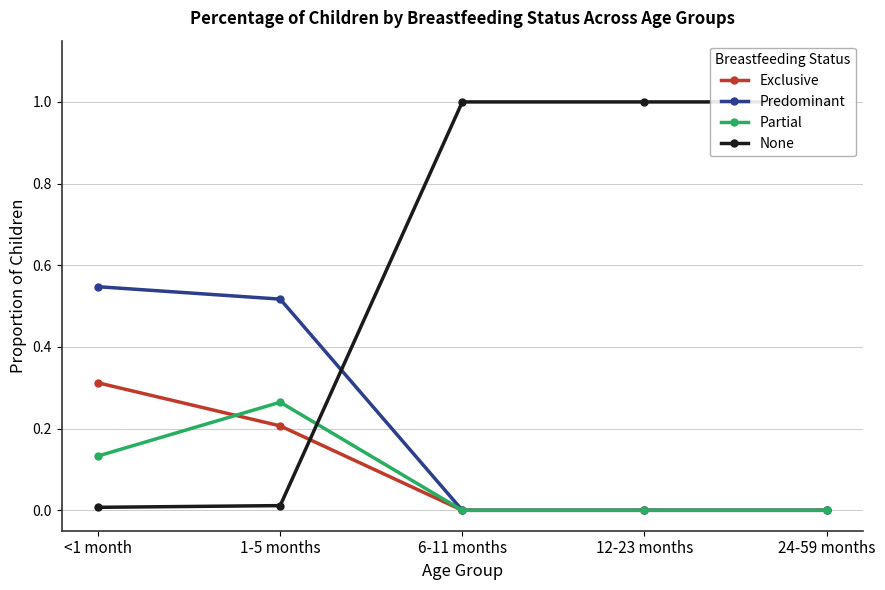

What is the label of the 4th point from the right?

1-5 months